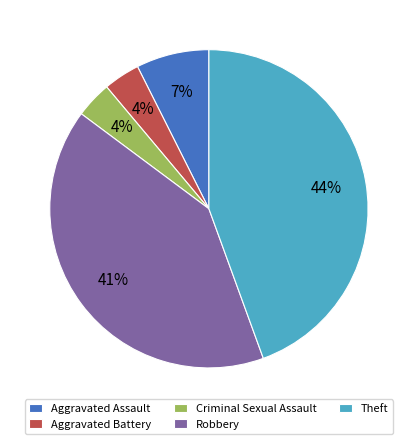

Between Aggravated Assault and Robbery, which is larger?

Robbery